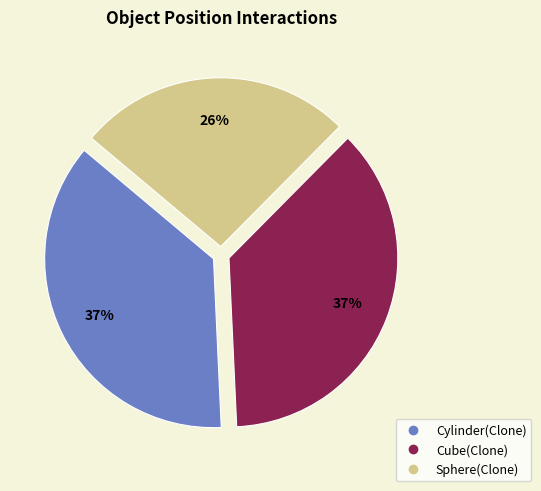

The Cube(Clone) slice represents 49% of the pie. True or false?

False